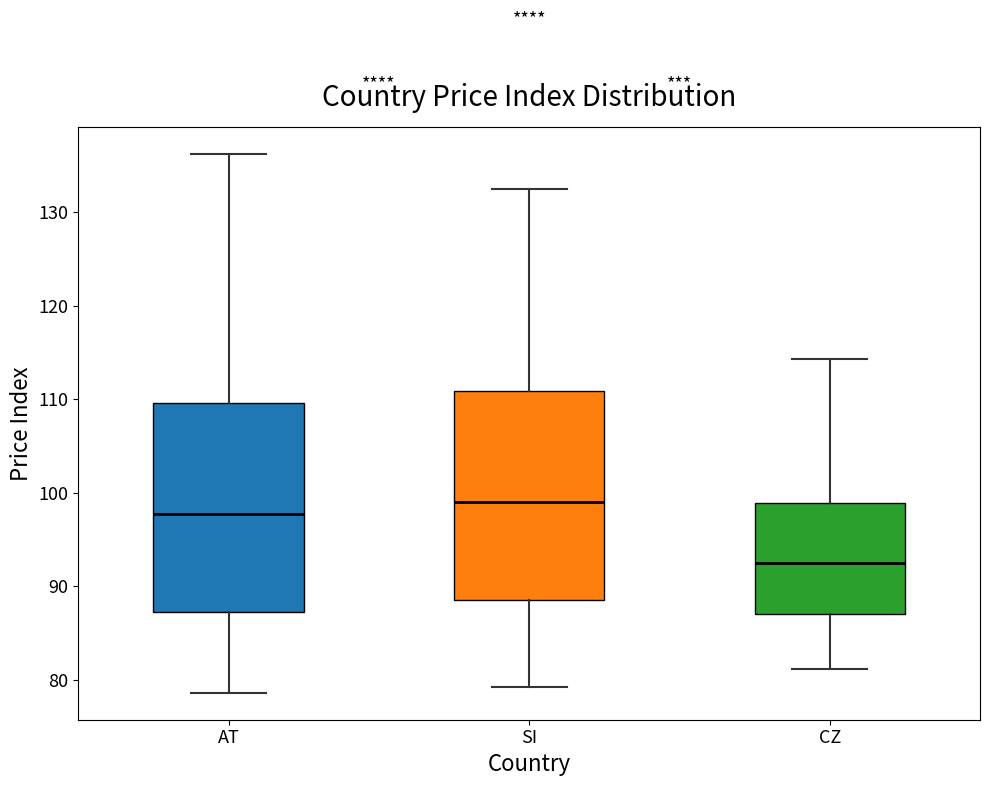

Reading left to right, transcribe this box plot: for each box, give where its median line is, the range the box spans, and where its two whiskers end, as read against the y-axis. The values are not printed on the chart, so give them approximately, as read against the axis.

AT: median 98, box 87 to 110, whiskers 79 to 136
SI: median 99, box 89 to 111, whiskers 79 to 132
CZ: median 93, box 87 to 99, whiskers 81 to 114